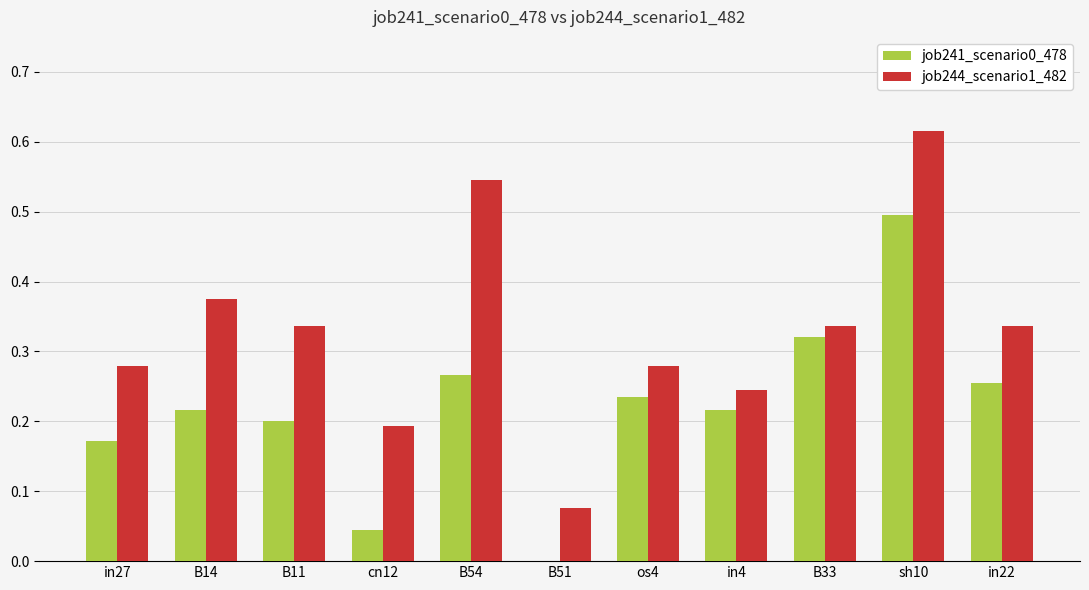

What is the sum of all job241_scenario0_478 values?

2.4